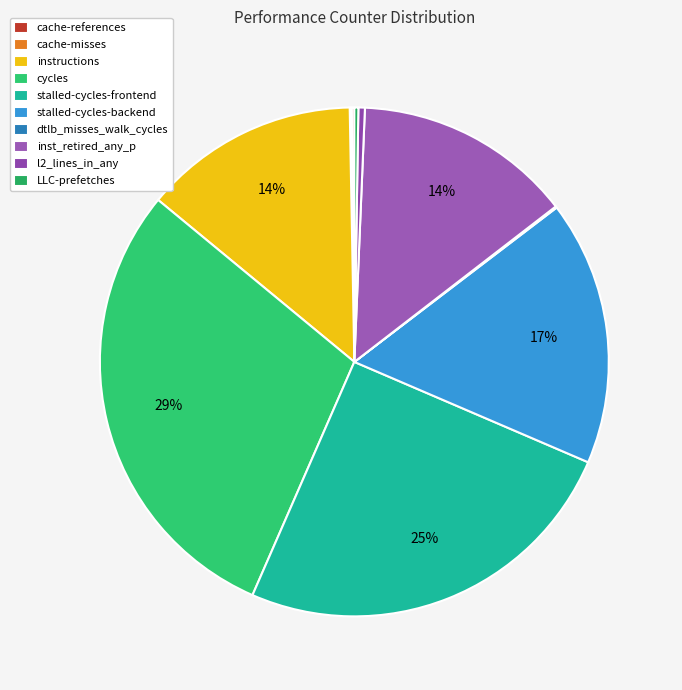

Which slice is the largest?

cycles